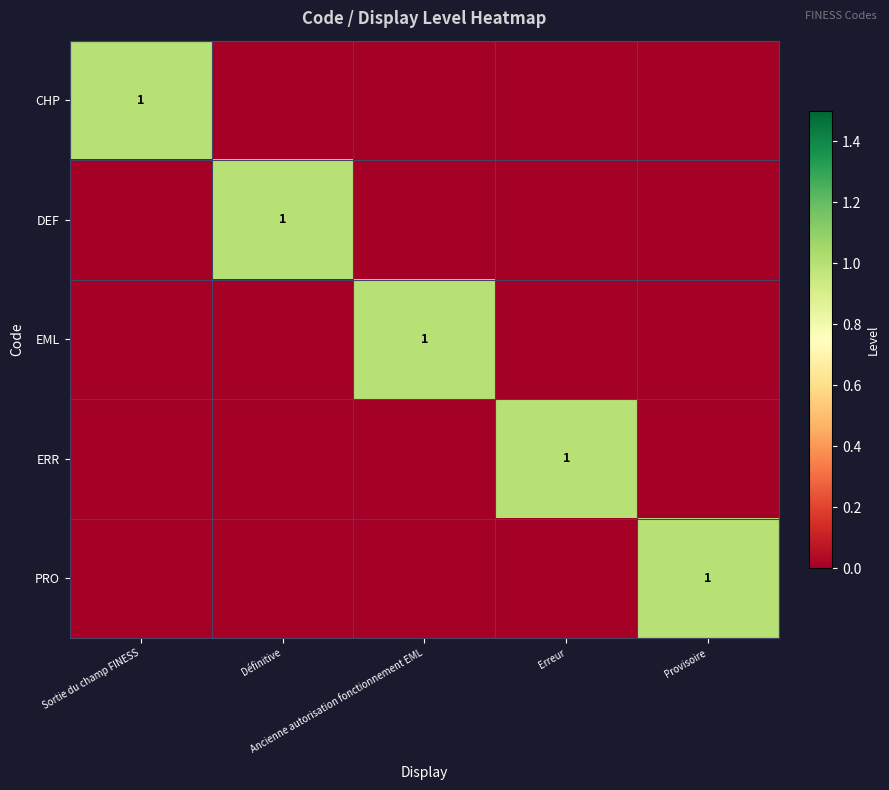

How many positive values does the ERR series have?

1